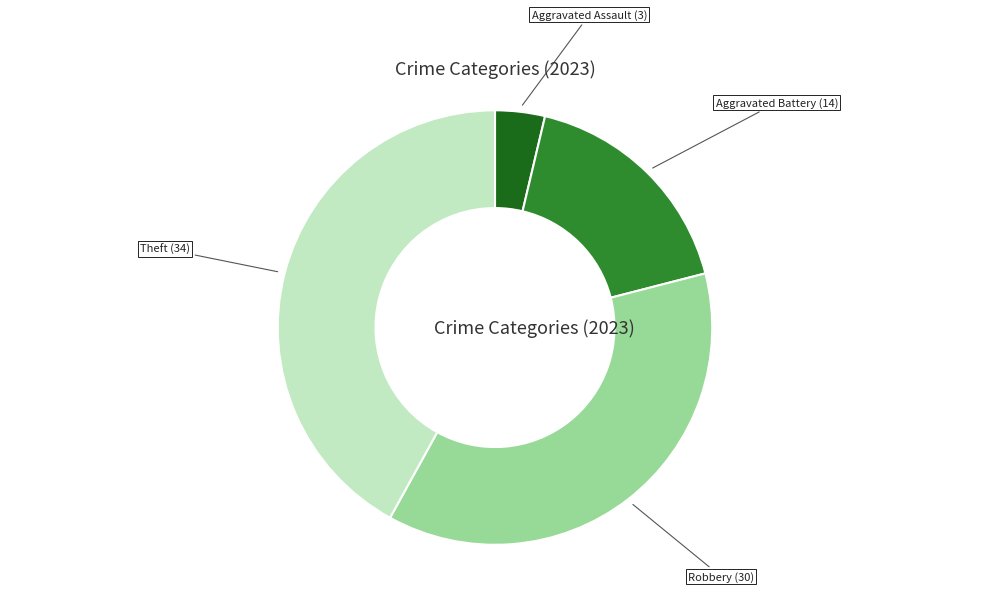

Is there any slice that represents more than half of the pie?

No